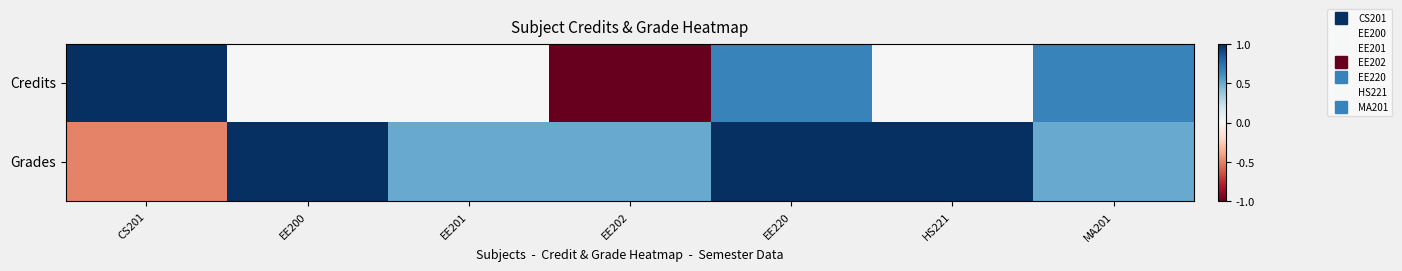

Between EE201 and EE220, which is larger?

EE220